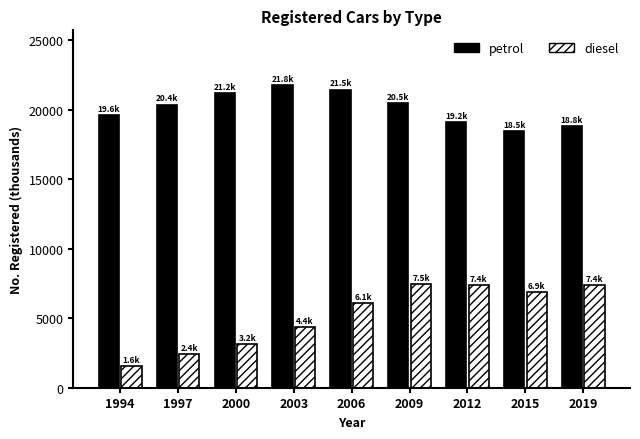

What is the highest value of the diesel series?

7459.3